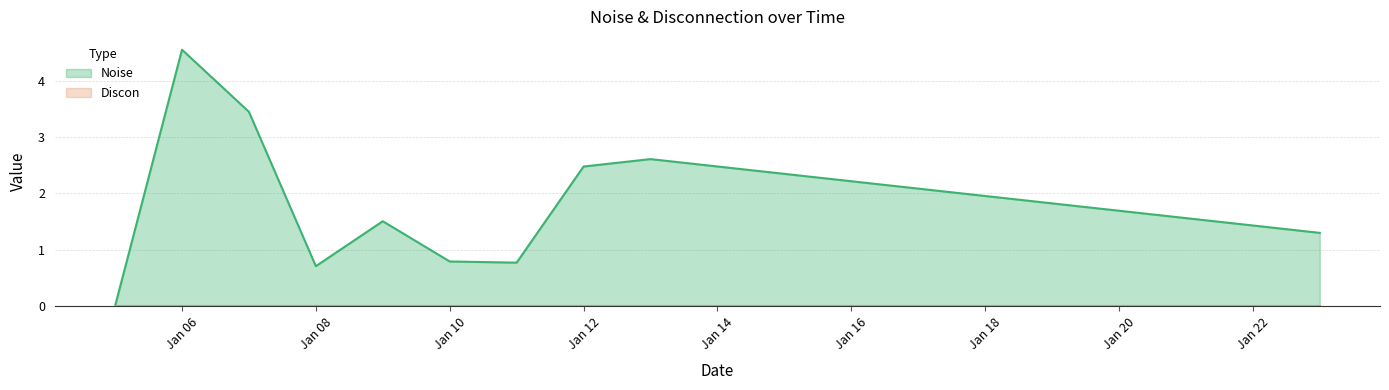

At which category does the chart reach its minimum across all series?

2025-01-05